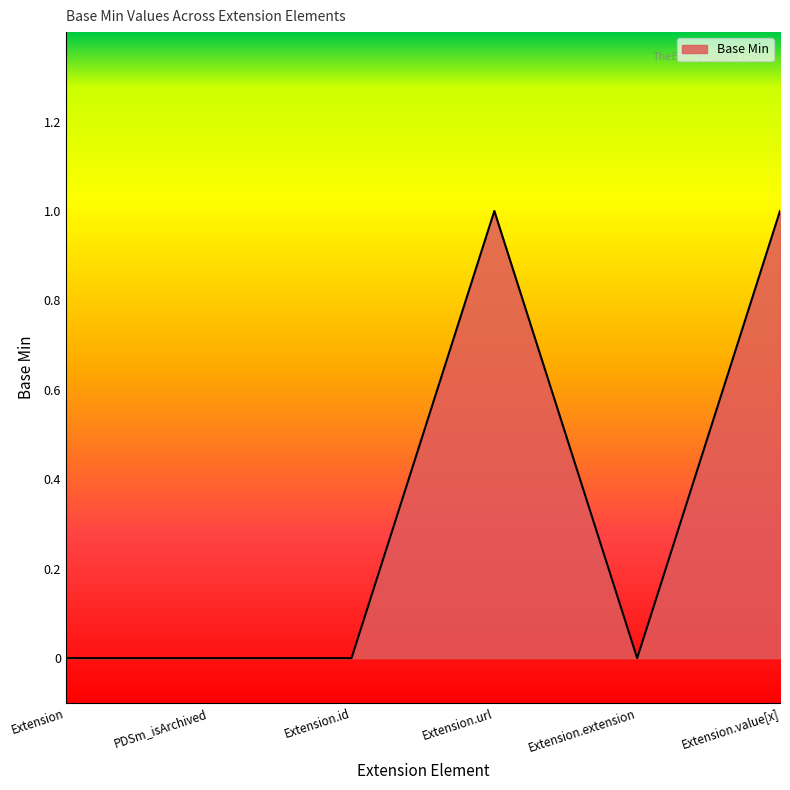

The chart shows a value of 0 at Extension.extension. True or false?

True